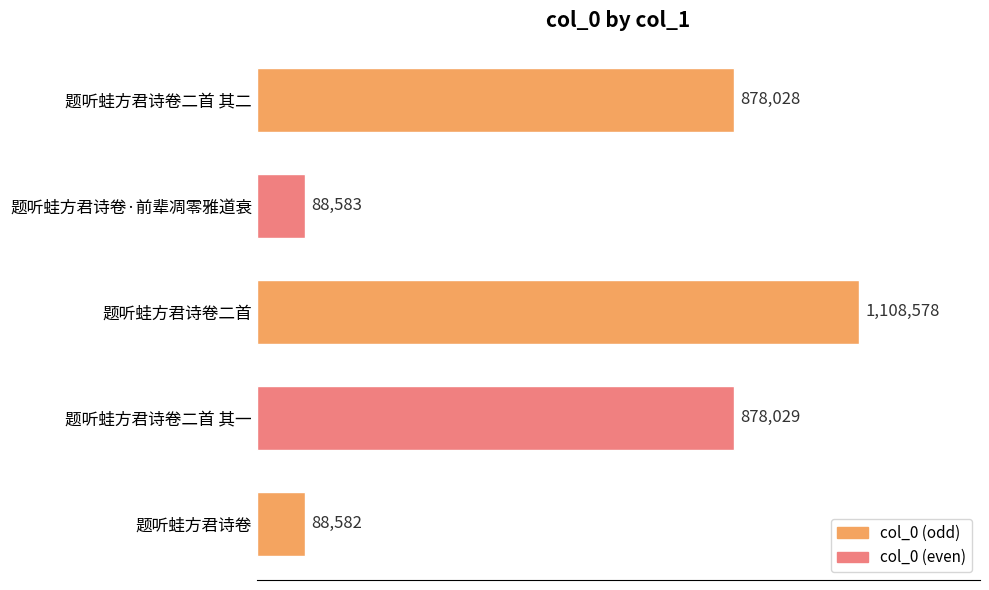

List the labels in order of value, largest first.

题听蛙方君诗卷二首, 题听蛙方君诗卷二首 其一, 题听蛙方君诗卷二首 其二, 题听蛙方君诗卷·前辈凋零雅道衰, 题听蛙方君诗卷